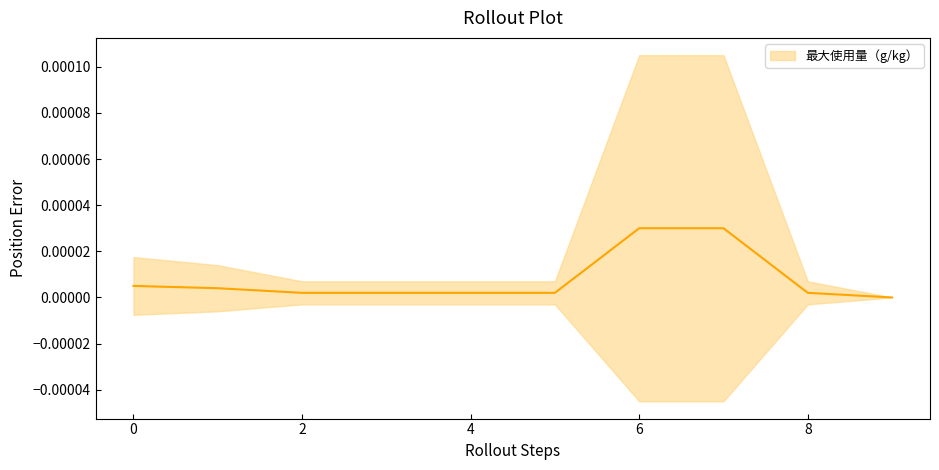

List the labels in order of value, largest first.

6, 7, 0, 1, 2, 3, 4, 5, 8, 9